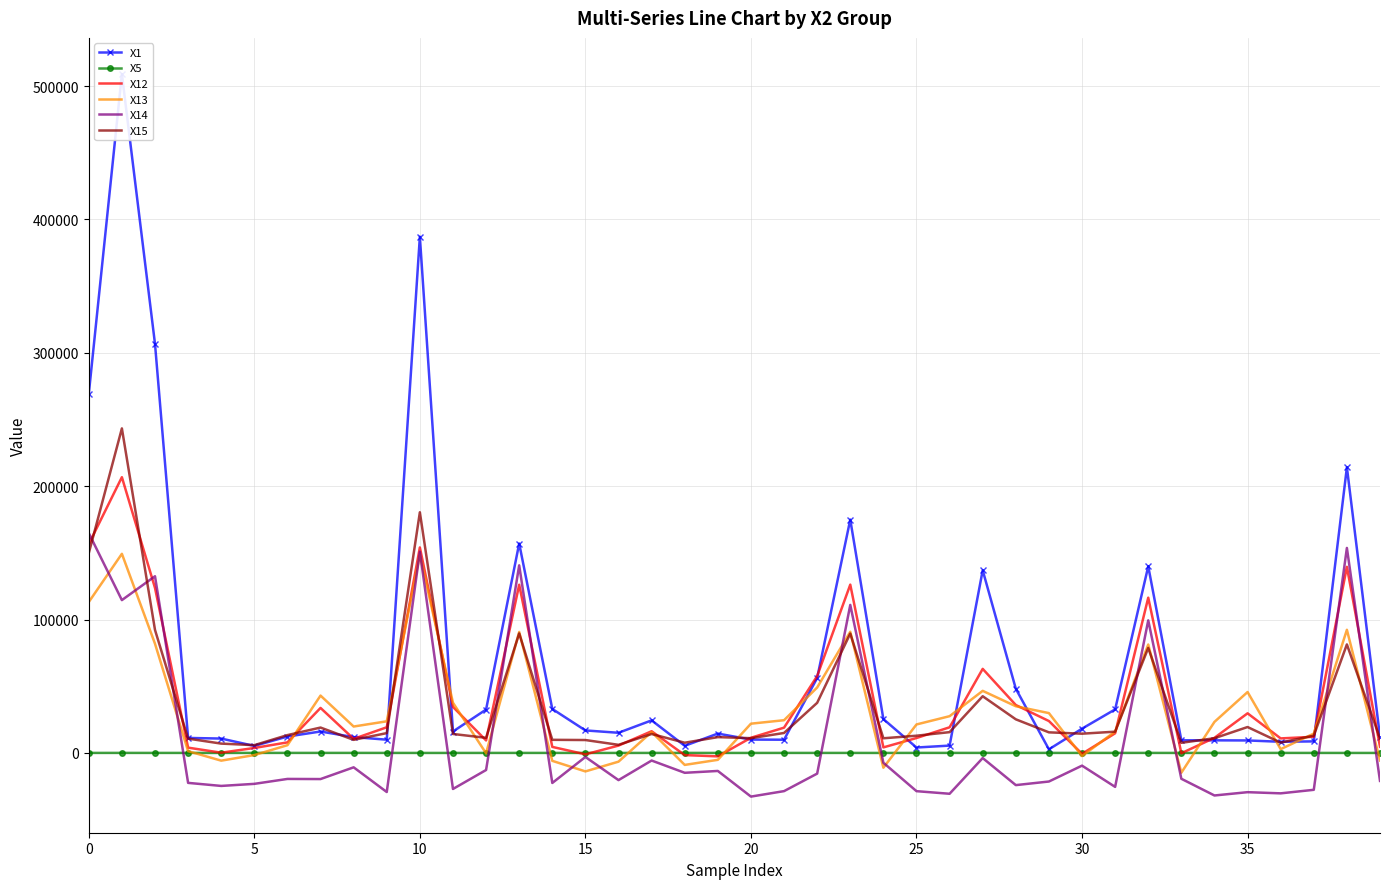

At 24, list the series in order from smallest to largest.

X13, X14, X5, X12, X15, X1